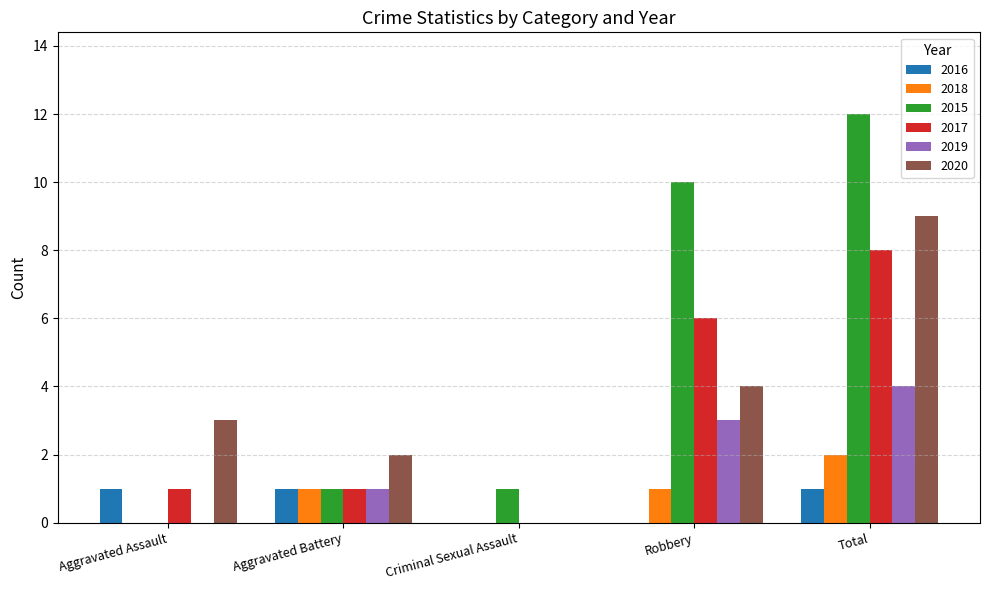

Where is 2020 nearest to the value 4?

Robbery